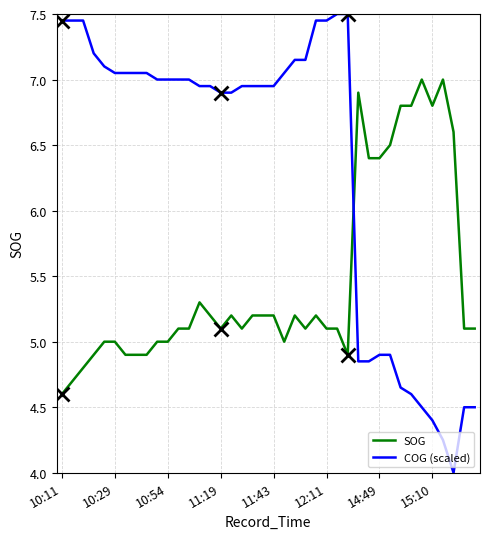

Which series has the largest total across all categories?

COG (scaled)